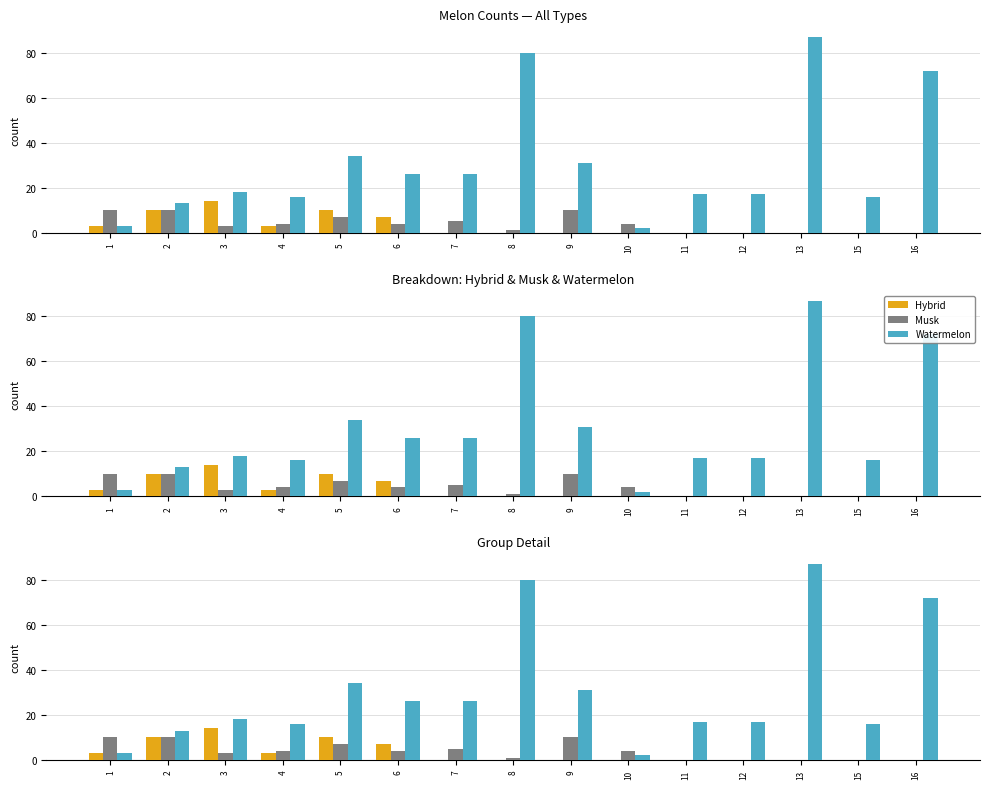

What is the value of the Watermelon bar at the 8th from the left?

80